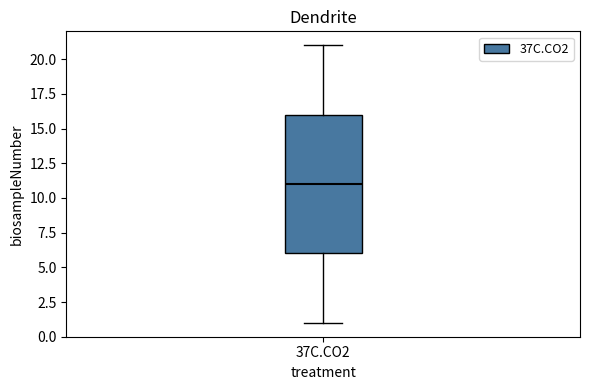

Read this box plot against the y-axis: the position of the median line, the range covered by the box, and the ends of both whiskers. The values are not printed on the chart, so give them approximately, as read against the axis.

median 11, box 6 to 16, whiskers 1 to 21